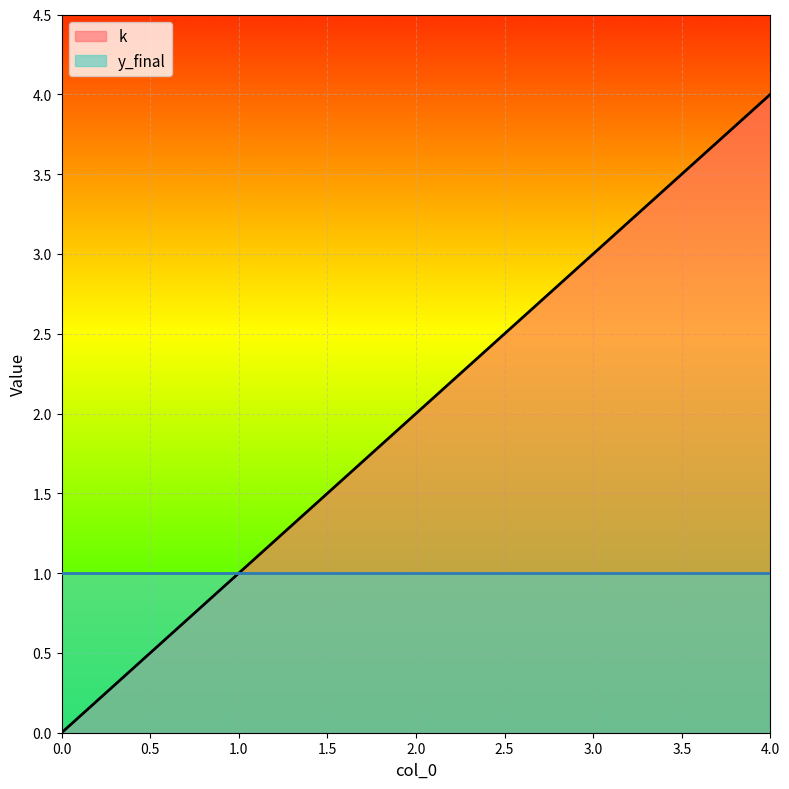

What is the difference between the values at 2 and 4?

2